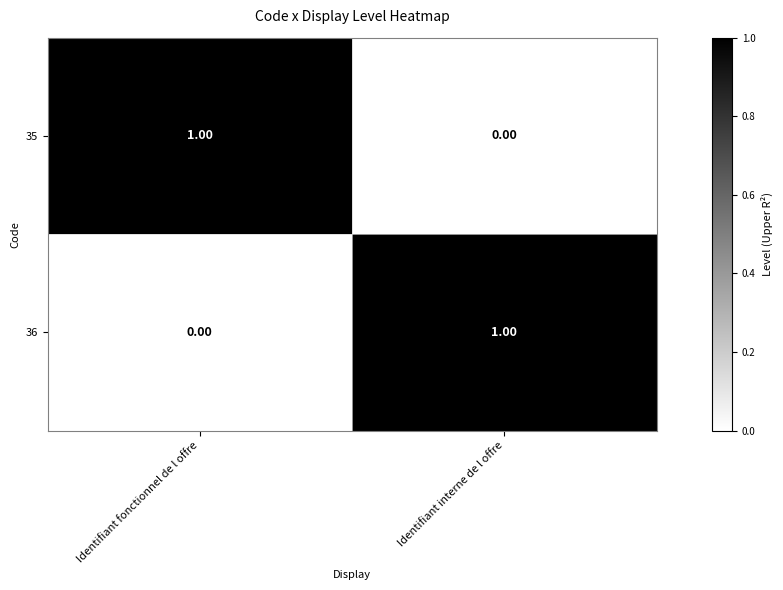

Is the value of 35 at Identifiant interne de l offre greater than the value of 36 at Identifiant interne de l offre?

No